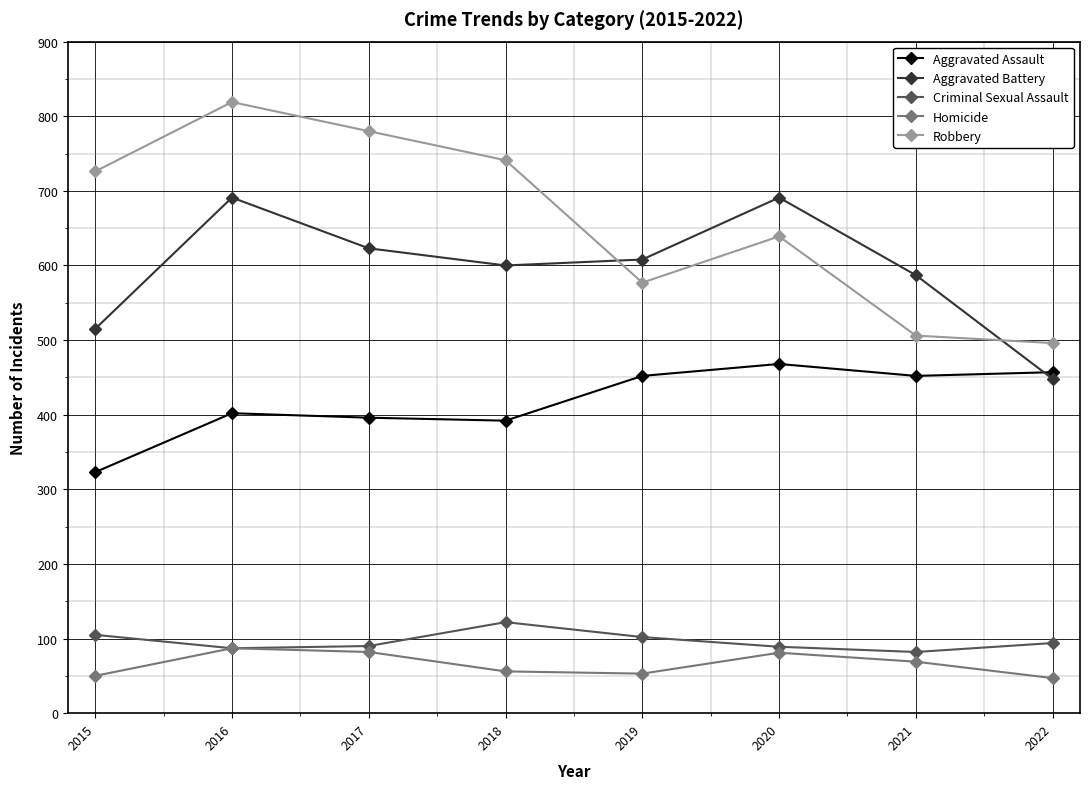

How many data points does each series have?

8